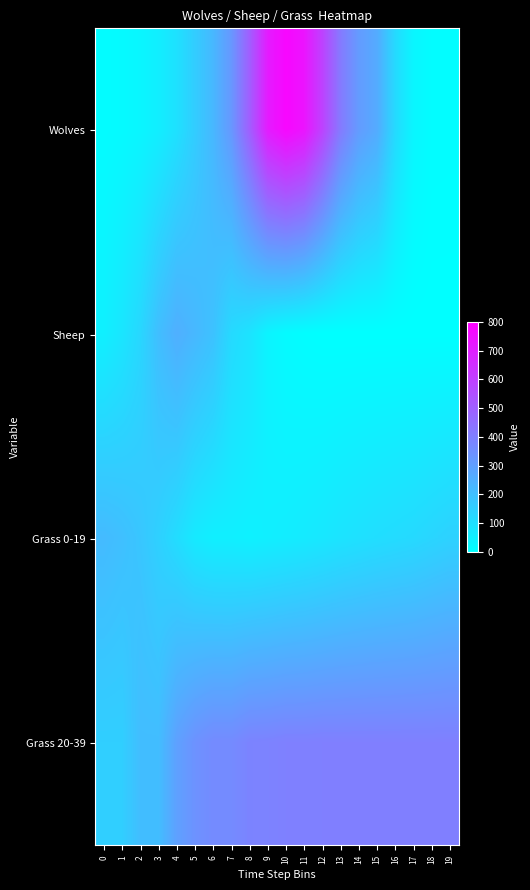

Between 4 and 13, which is larger?

13